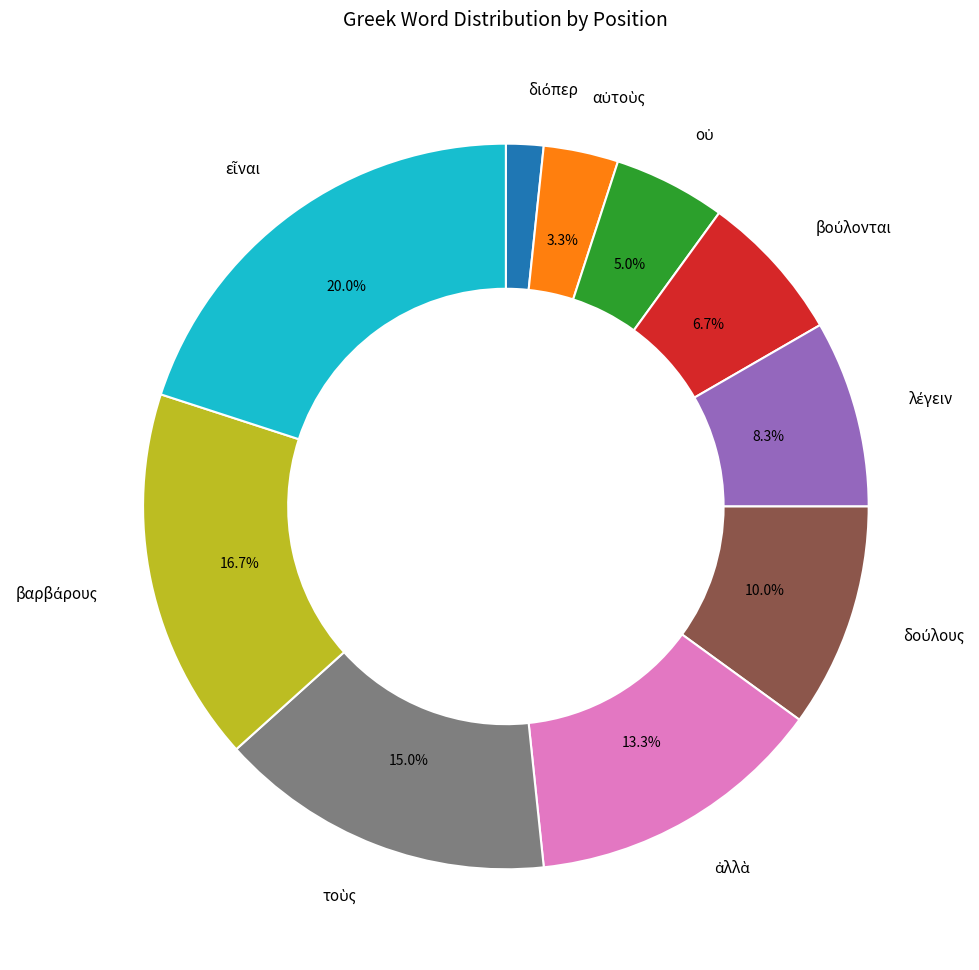

Is there a majority slice in this chart?

No